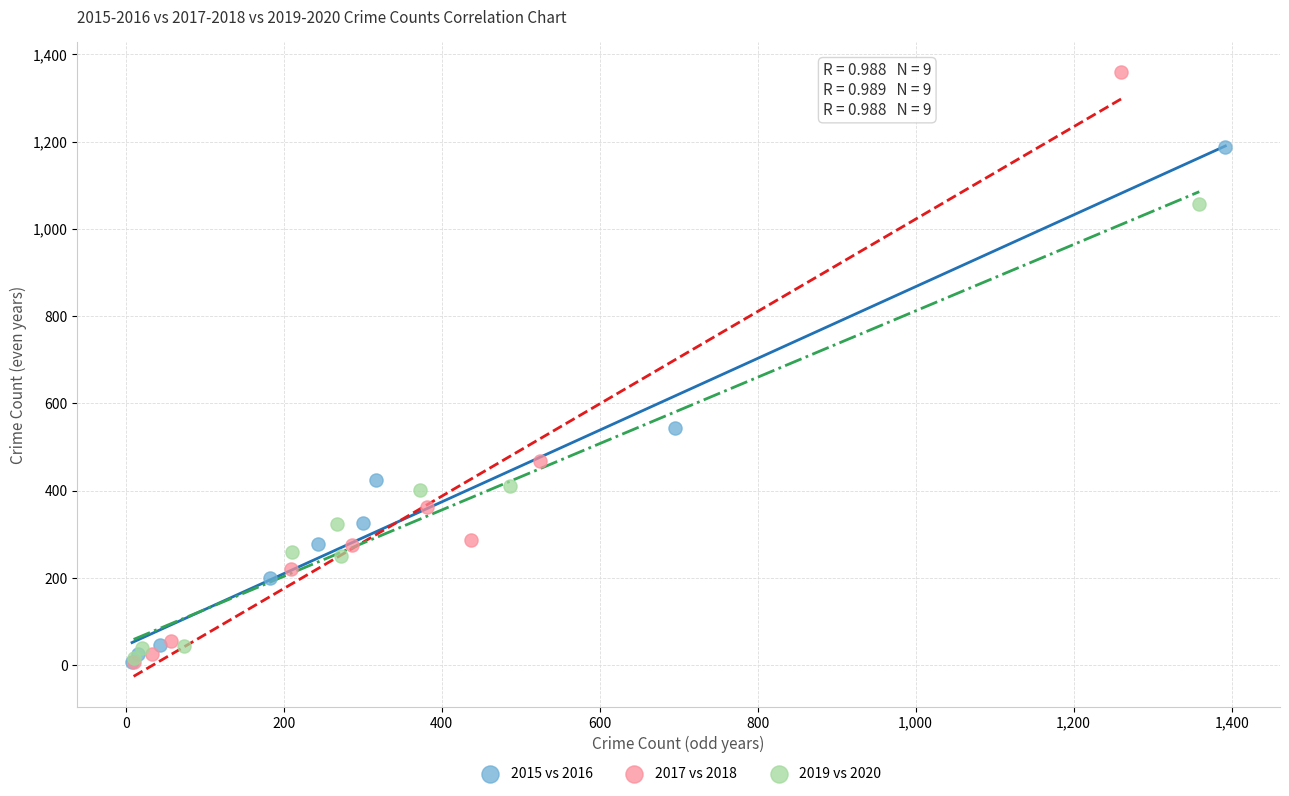

What are all the series names shown in the legend?

2015 vs 2016, 2017 vs 2018, 2019 vs 2020